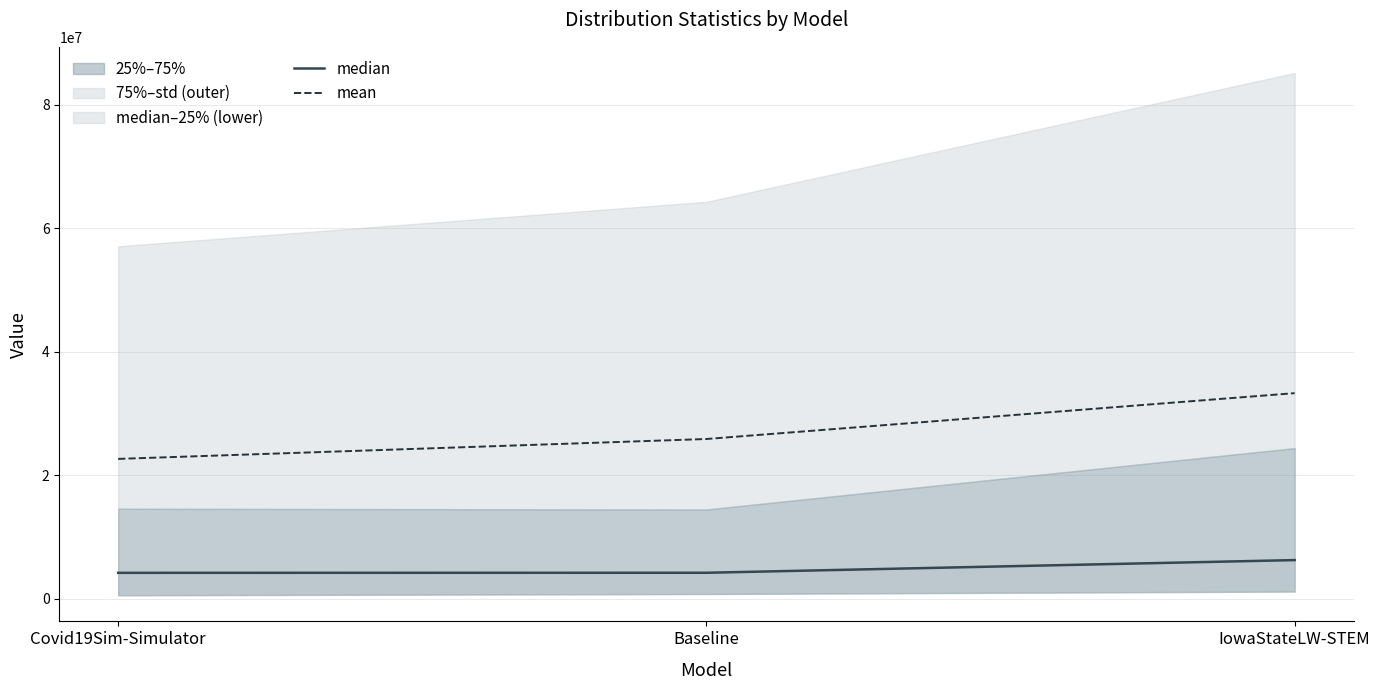

What is the value of the mean point at the 2nd from the left?

25854185.5